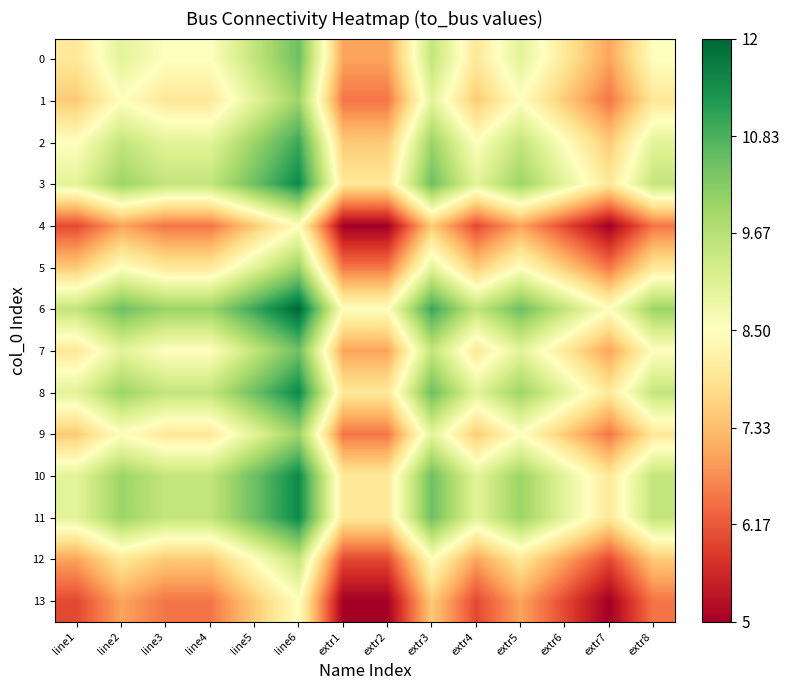

Rank the series by their maximum value, from lowest to highest.

4, 13, 12, 1, 5, 9, 0, 7, 2, 3, 8, 10, 11, 6